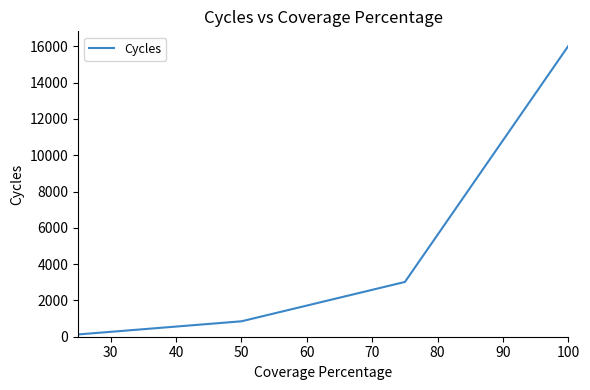

True or false: the data has more than 2 interior local peaks.

False